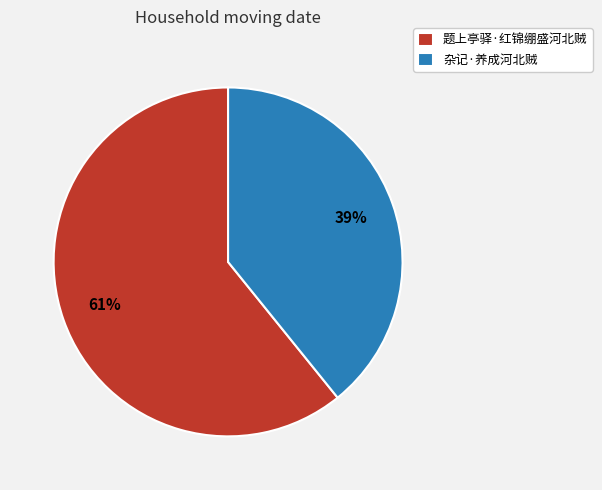

Rank the categories by value from lowest to highest.

杂记·养成河北贼, 题上亭驿·红锦绷盛河北贼